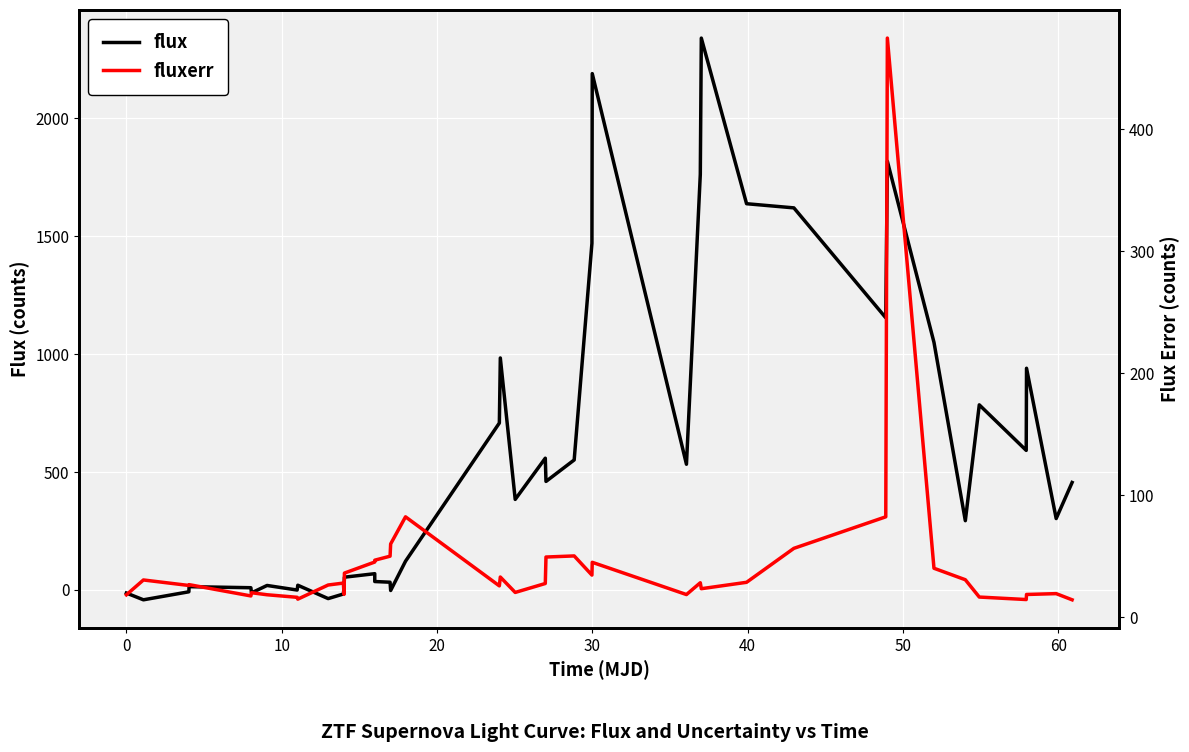

True or false: fluxerr and flux cross at least once.

True